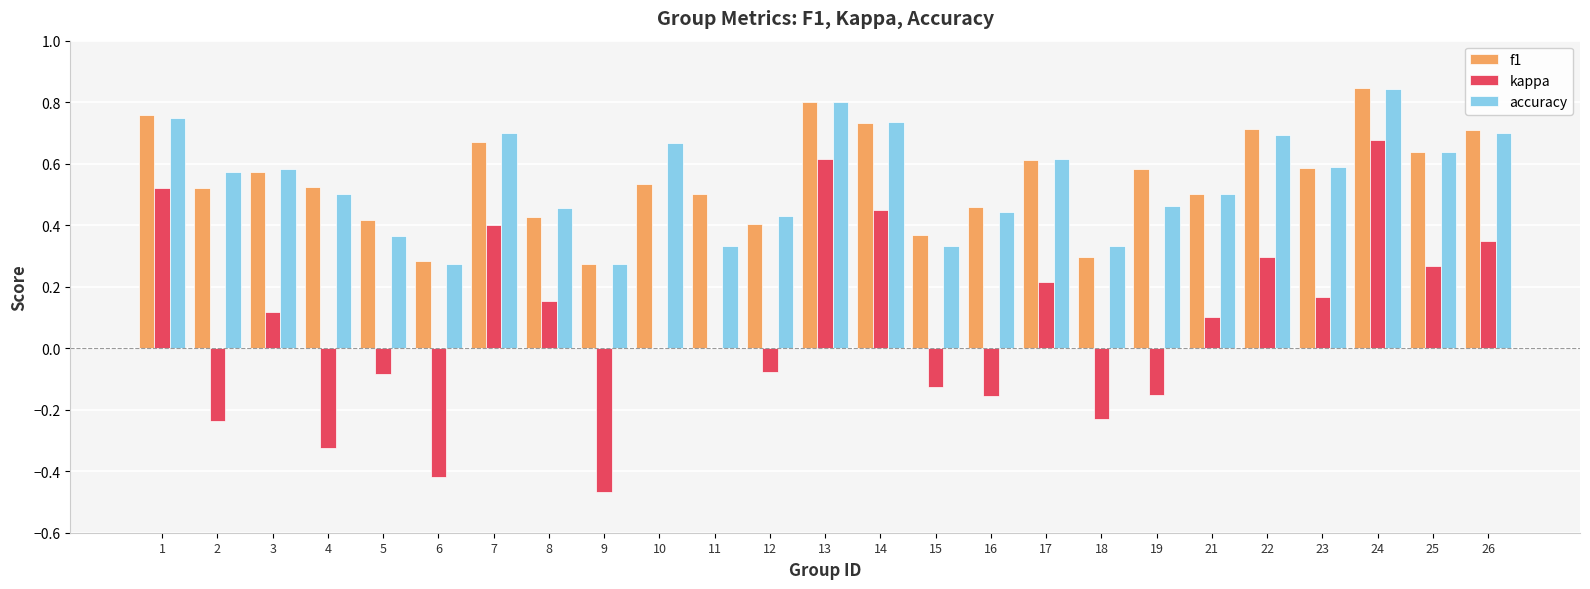

How many distinct data groups are displayed?

3